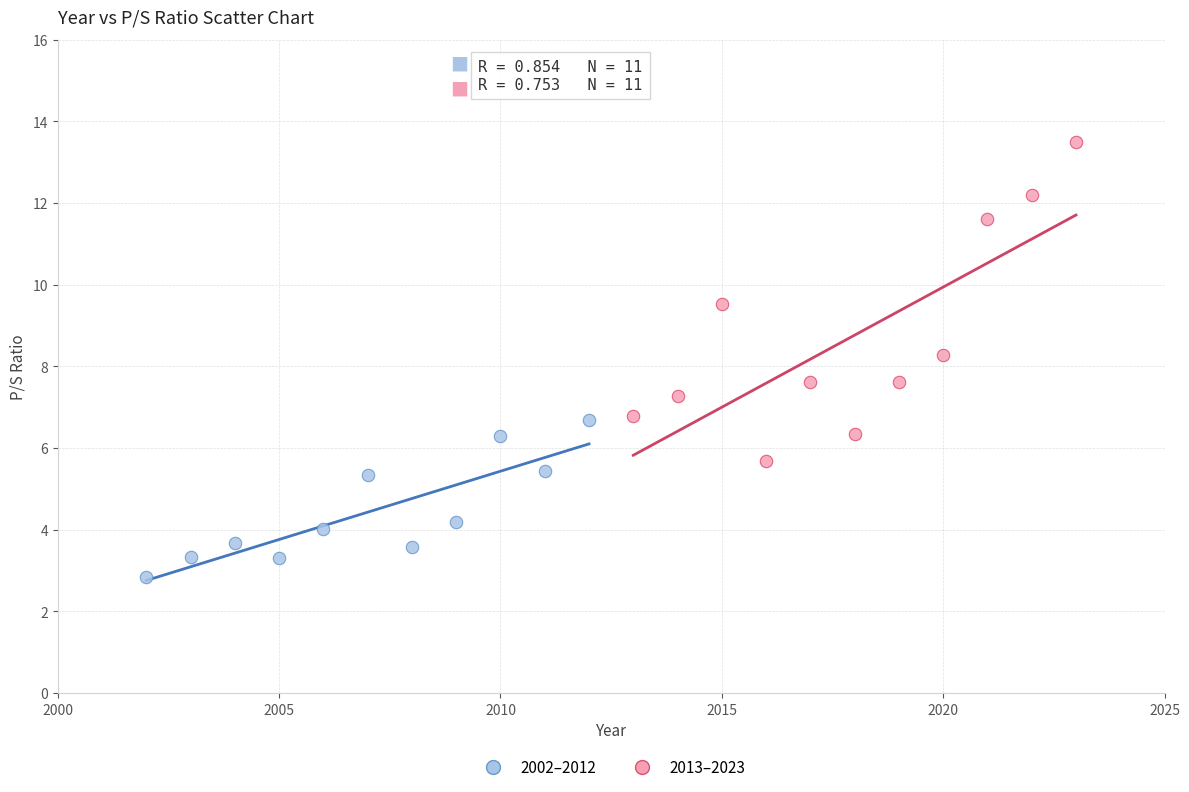

Which series contains the lowest Y value?

2002–2012